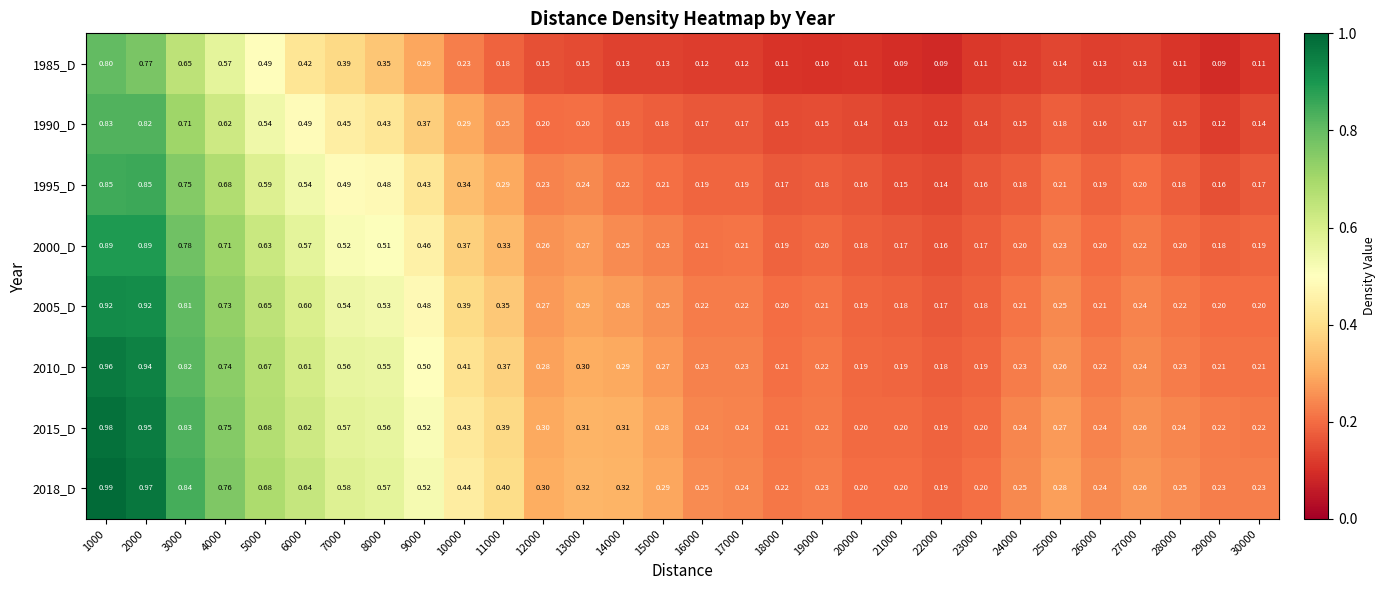

At which category does the chart reach its peak across all series?

1000